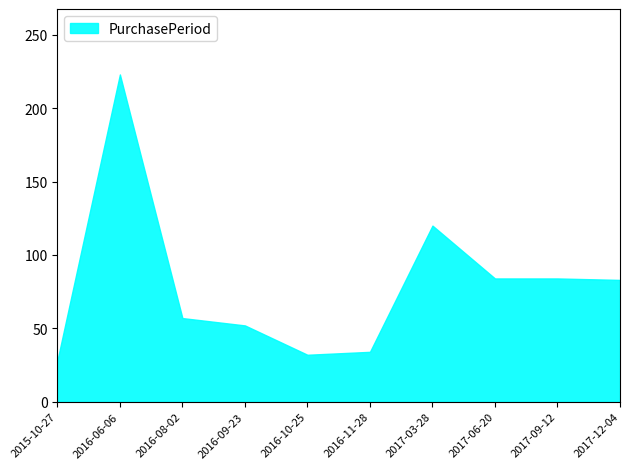

How many data points are above 83?

4